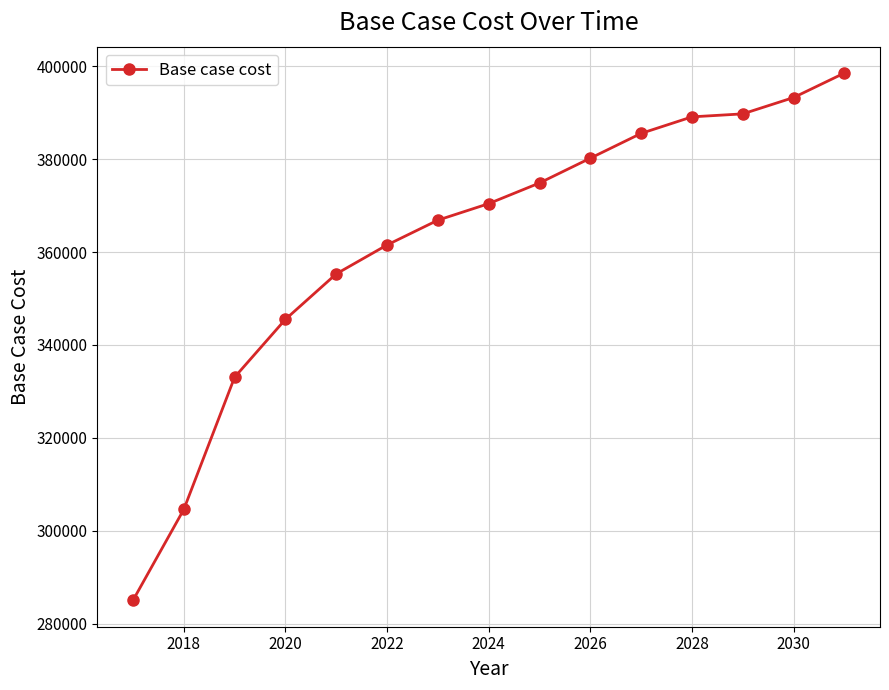

What is the minimum value shown in the chart?

285048.1